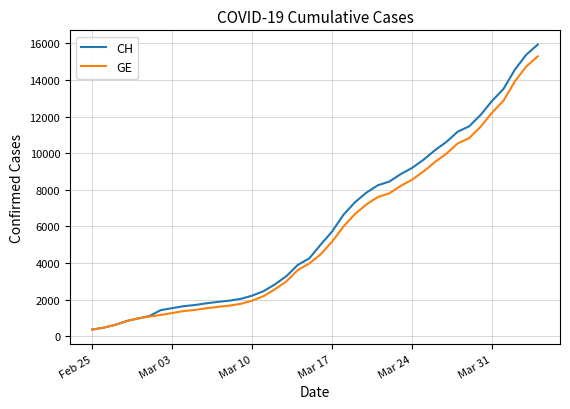

Which series has the largest range (max minus min)?

CH